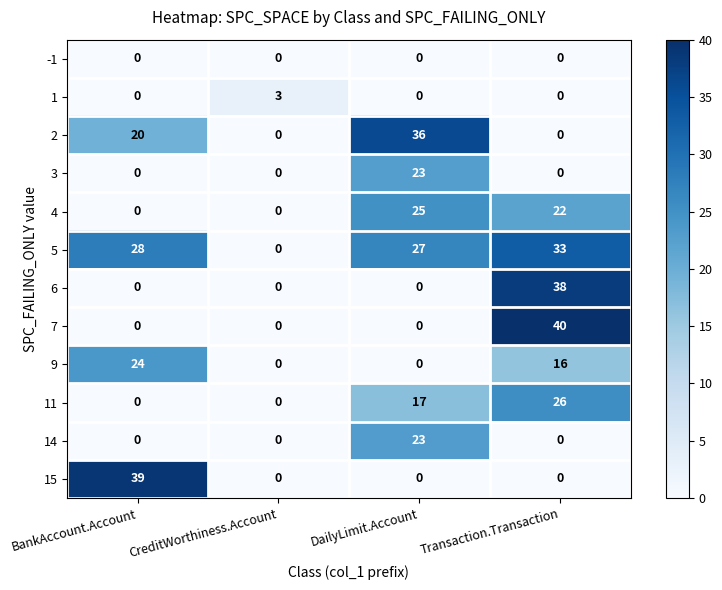

The value of -1 at BankAccount.Account is 0. True or false?

True